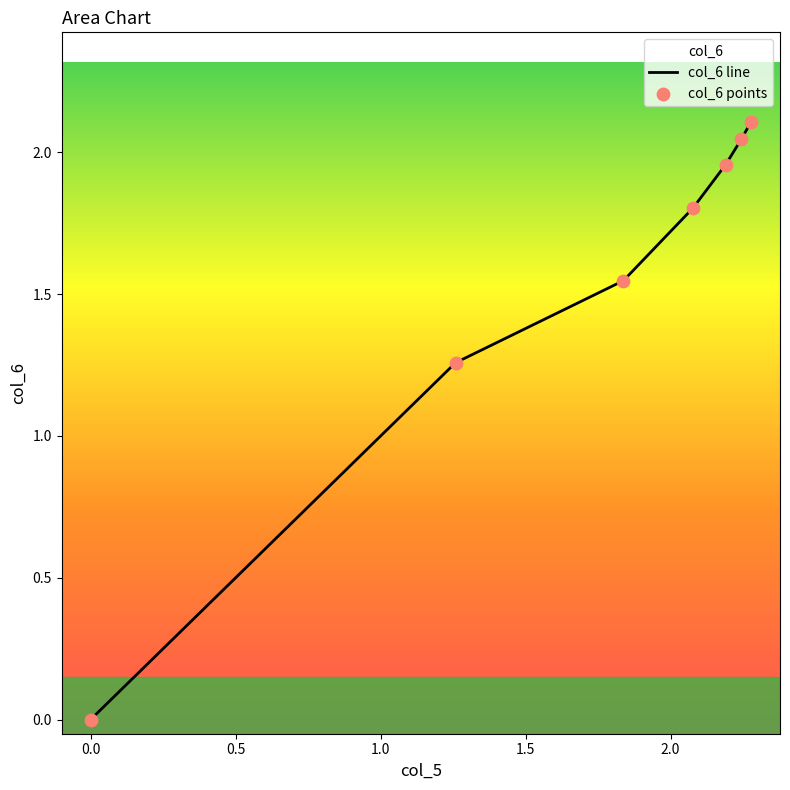

What are all the series names shown in the legend?

col_6 line, col_6 points